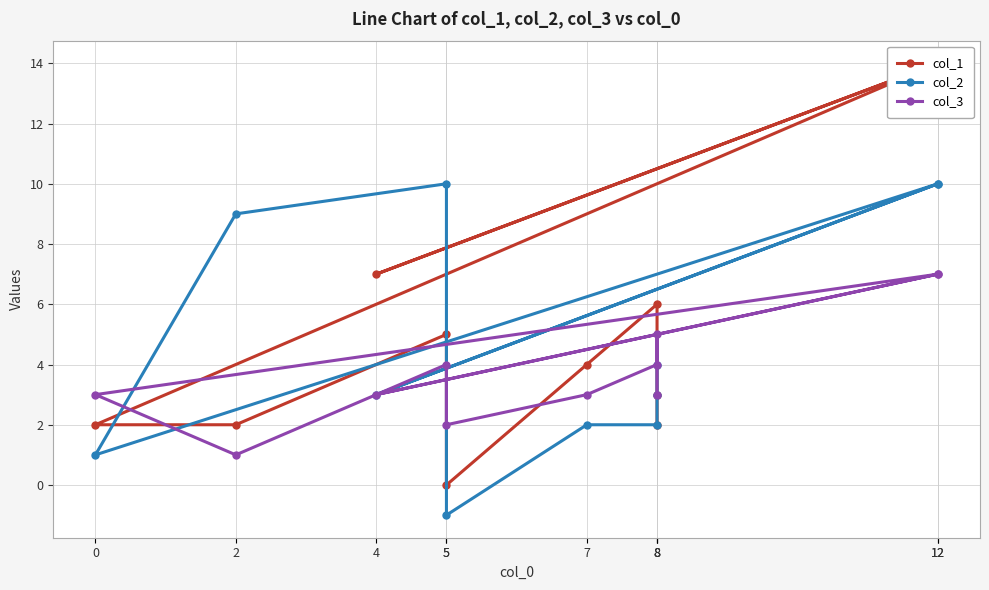

What is the sum of the col_3 values at 8 and 5?

8